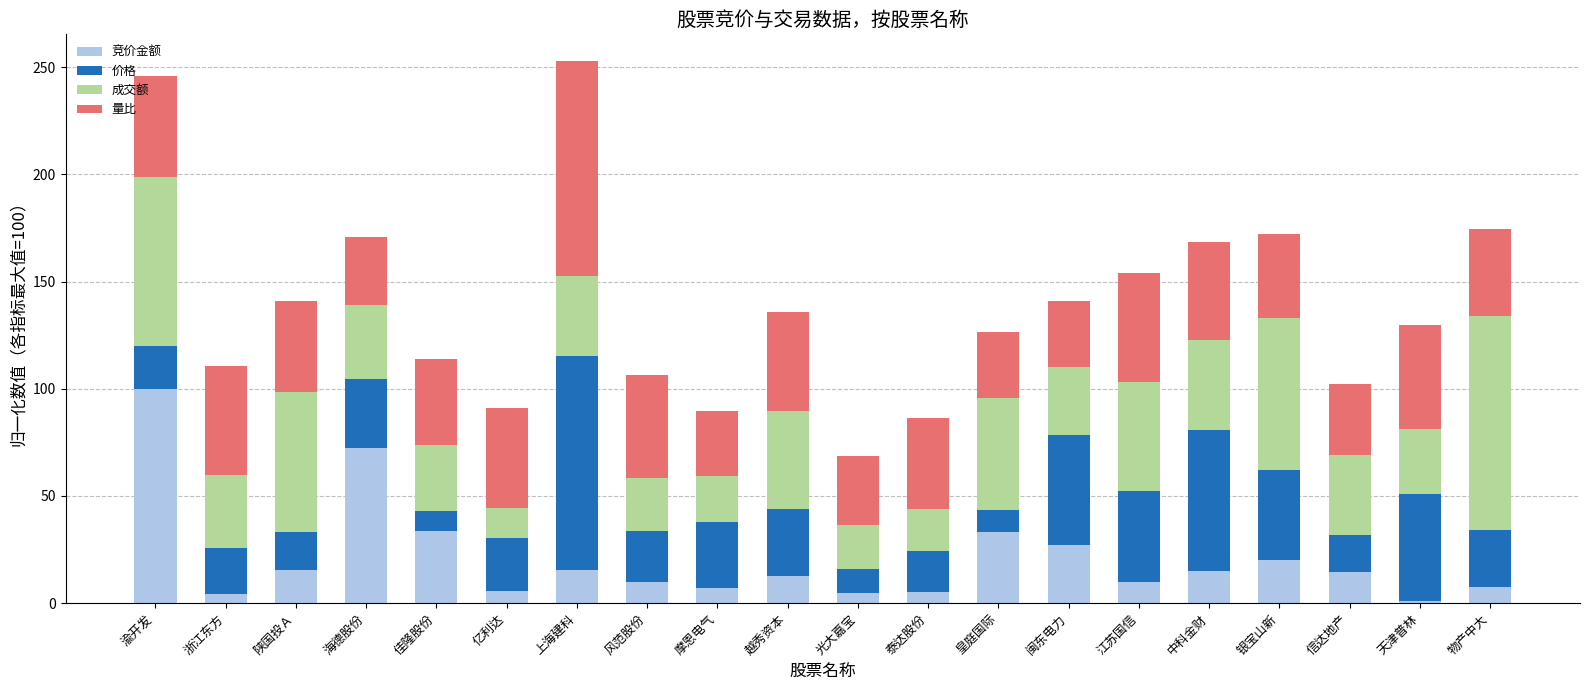

What is the approximate value of 竞价金额 at 中科金财?

15.0